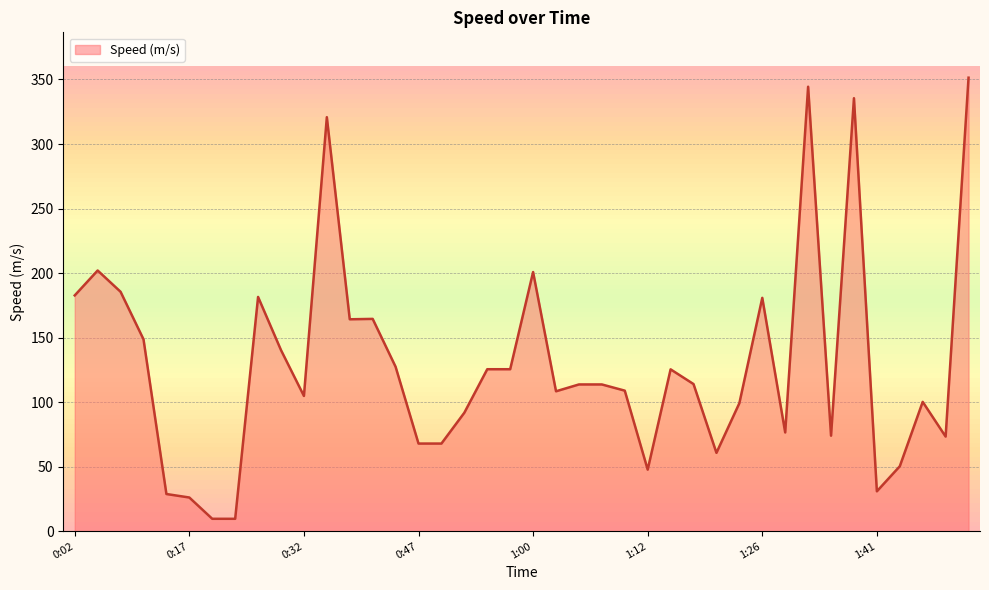

What is the smallest value displayed?

9.6